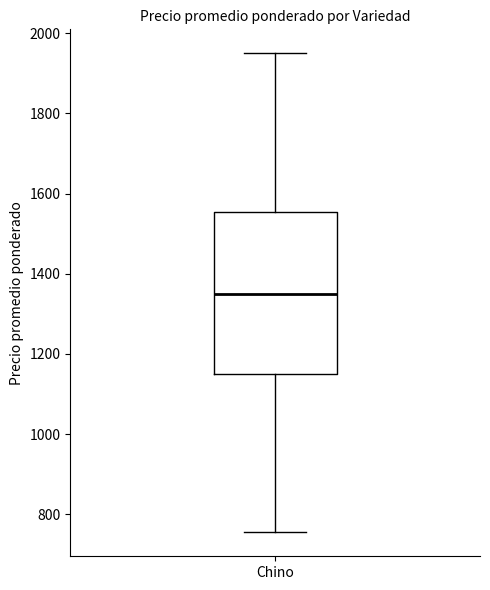

Transcribe this box plot: give where the median line is, the range the box spans, and where the two whiskers end, as read against the y-axis. The values are not printed on the chart, so give them approximately, as read against the axis.

median 1360, box 1160 to 1560, whiskers 760 to 1960